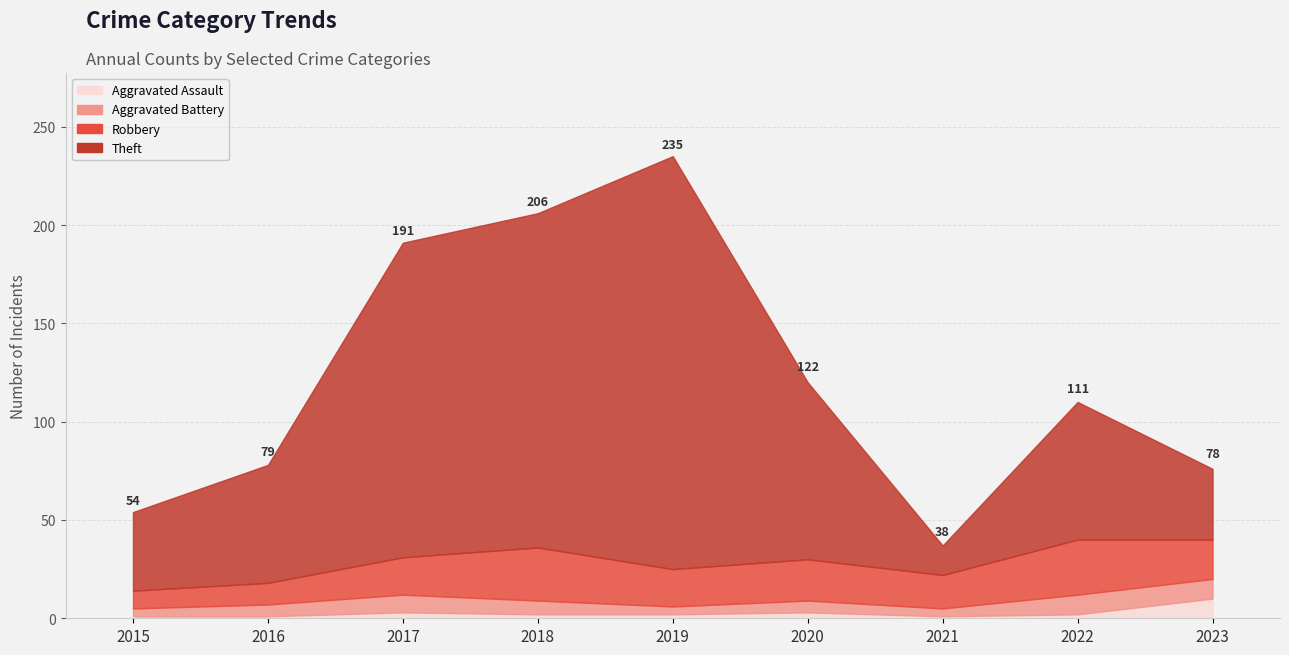

Which label corresponds to the smallest value in the chart?

2015